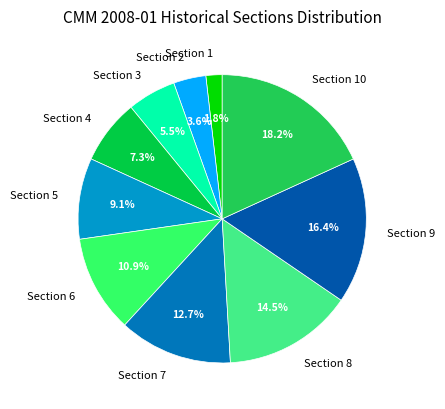

Which slice is the largest?

Section 10